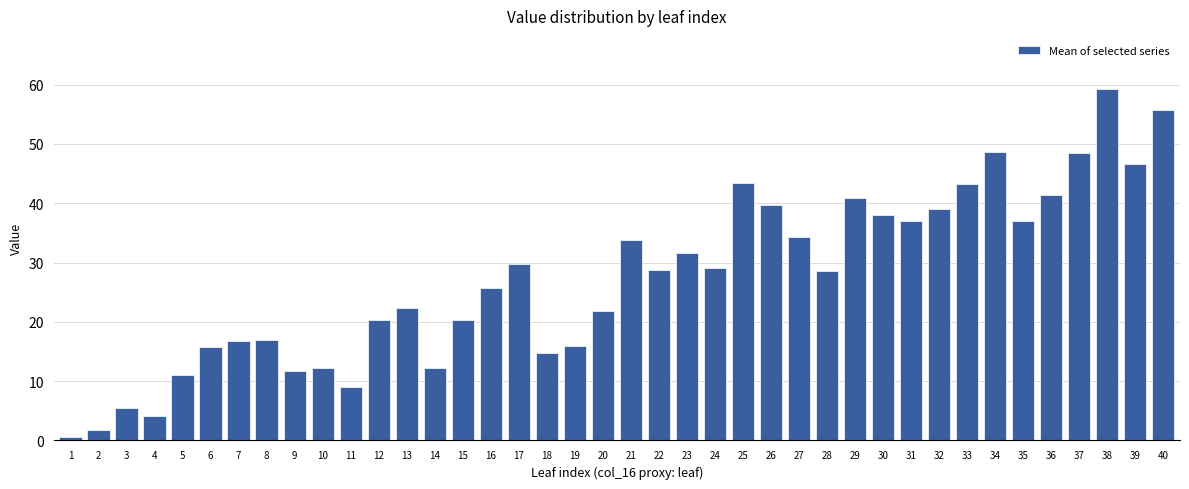

How many data points are above 28?

21